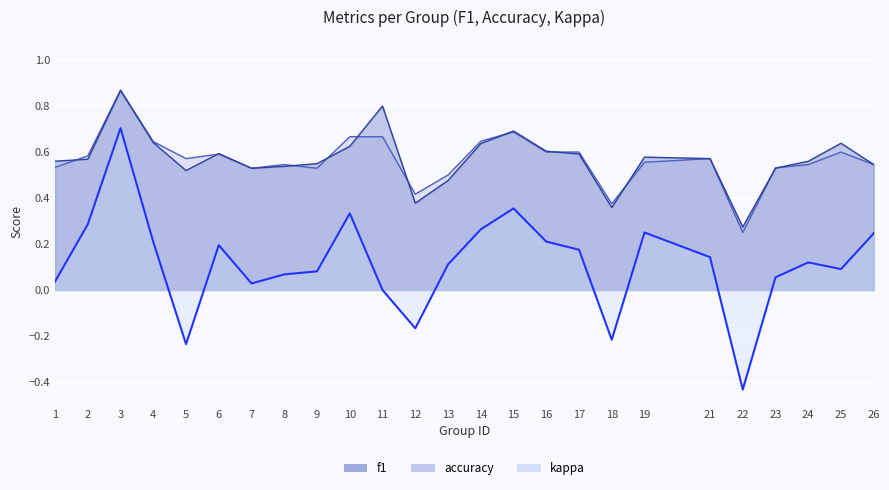

How many lines are shown in the chart?

3